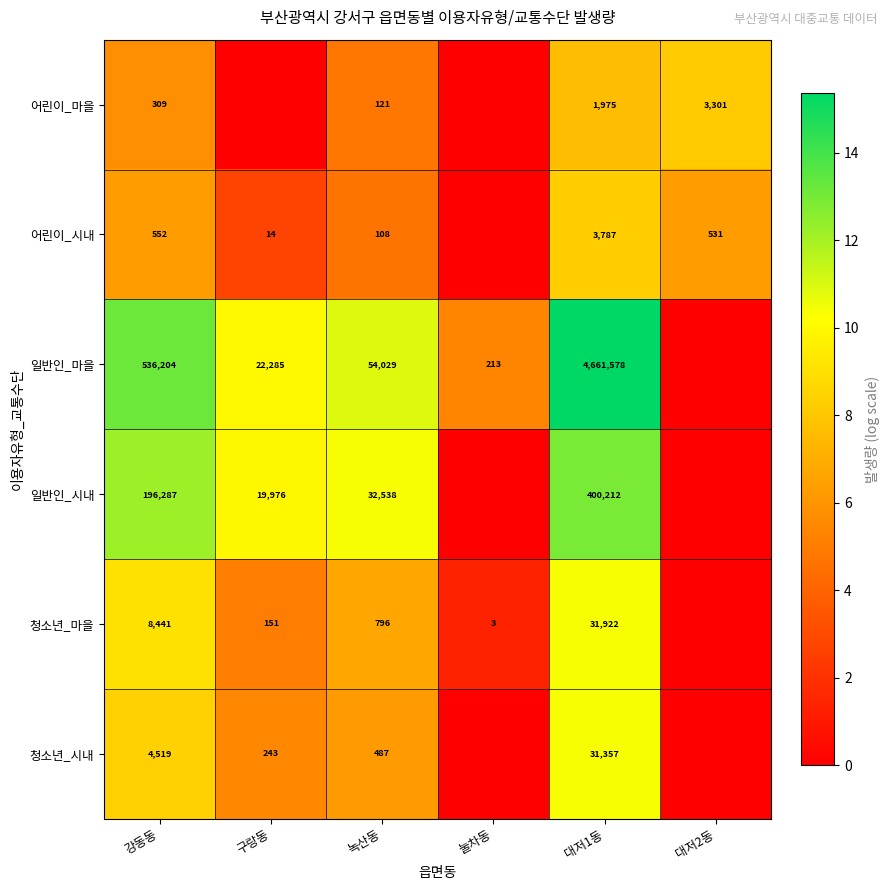

What is the spread (max minus min) of values at 녹산동?

53921